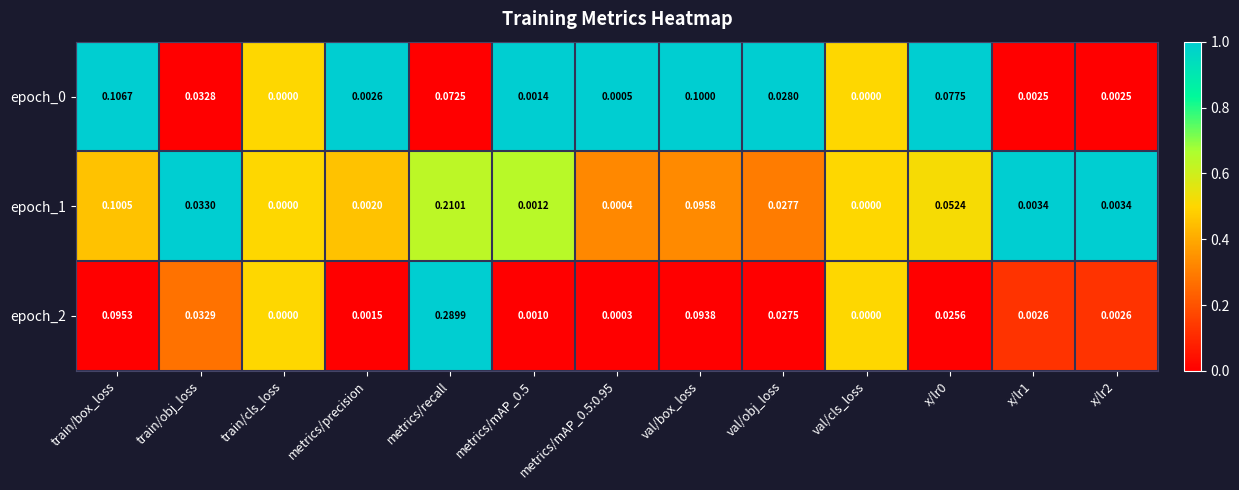

How many series are shown in this chart?

3